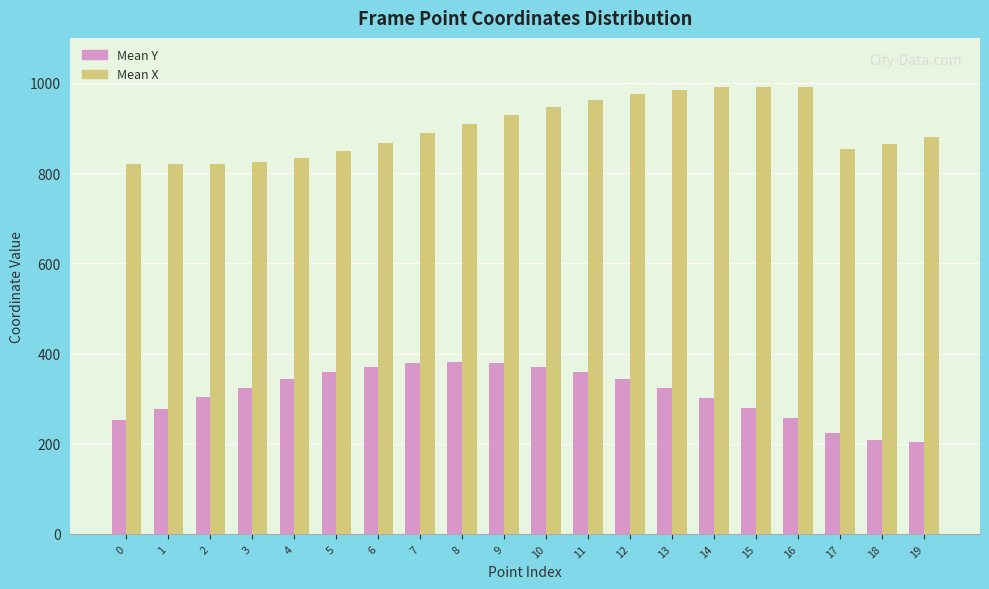

Where is Mean X nearest to the value 905?

8